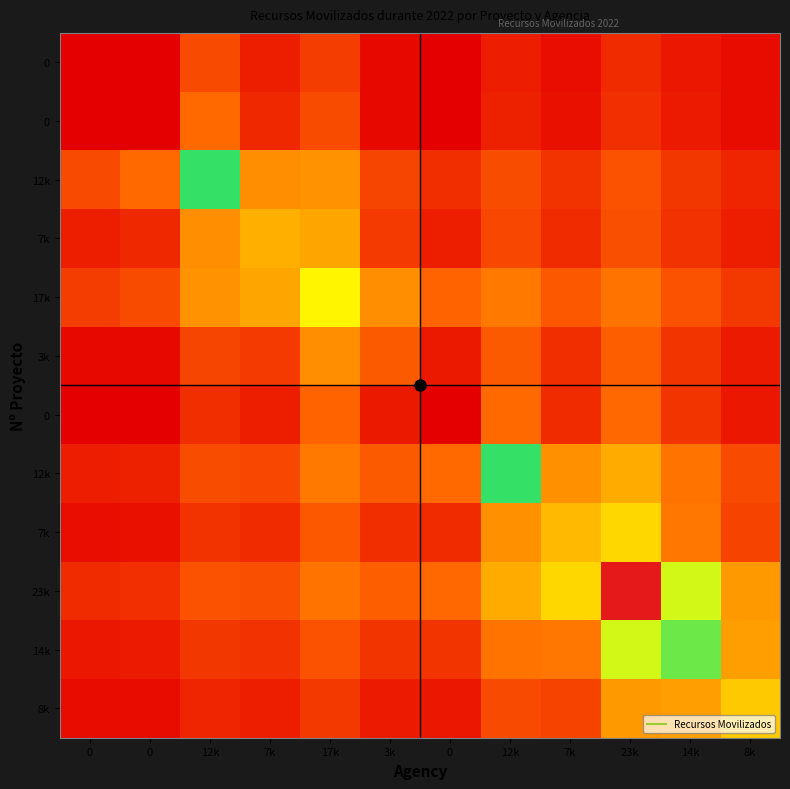

Which has a higher value, 7k or 0?

7k